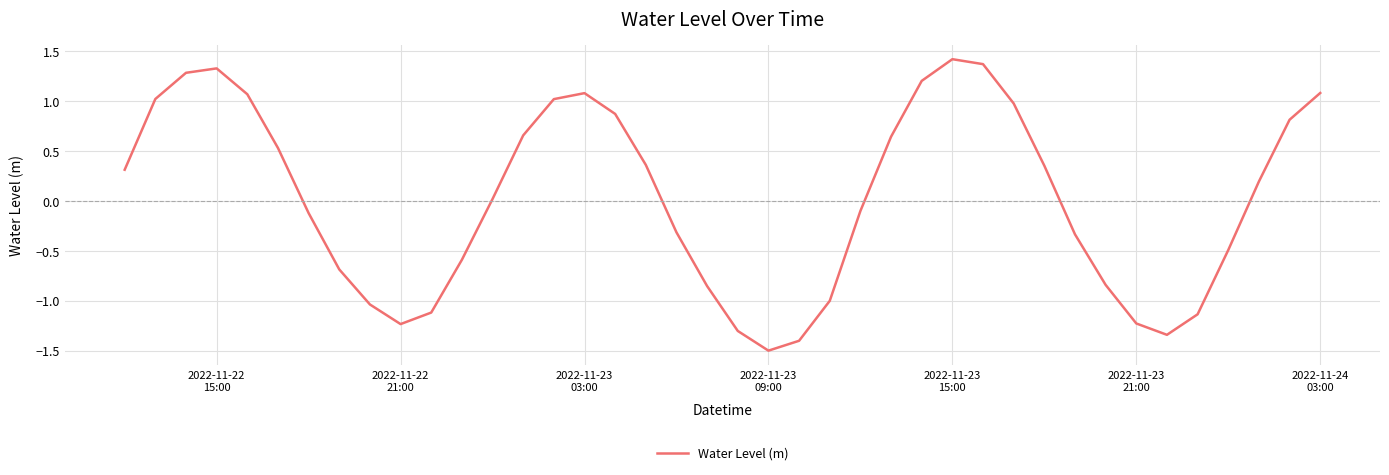

What is the sum of all values?

0.9